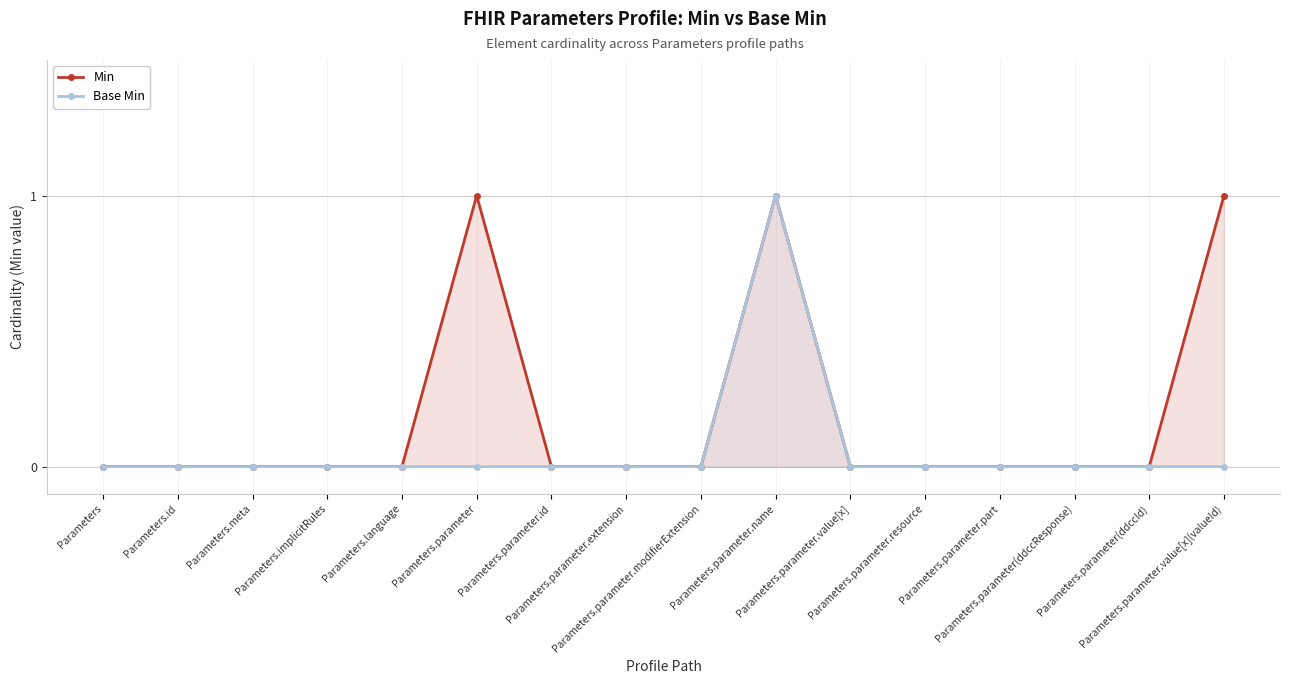

The Min series shows 0 at Parameters.parameter.modifierExtension. True or false?

False